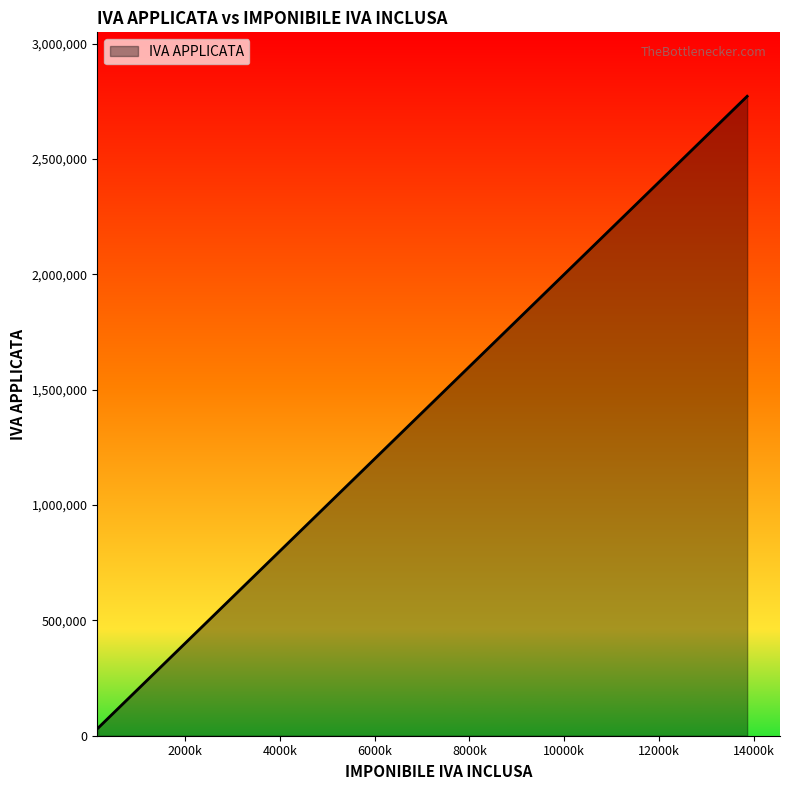

Does the chart display data point markers on the line(s)?

No